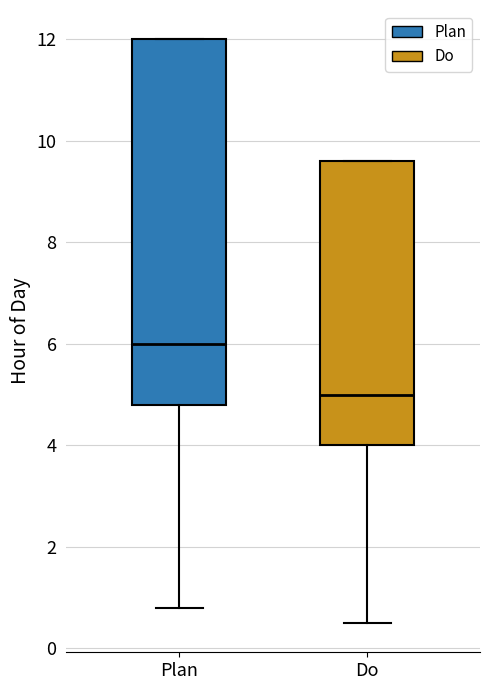

Reading left to right, read every box against the y-axis: the position of its median line, the range the box covers, and the ends of its whiskers. The values are not printed on the chart, so give them approximately, as read against the axis.

Plan: median 6.0, box 4.8 to 12.0, whiskers 0.8 to 12.0
Do: median 5.0, box 4.0 to 9.6, whiskers 0.6 to 9.6